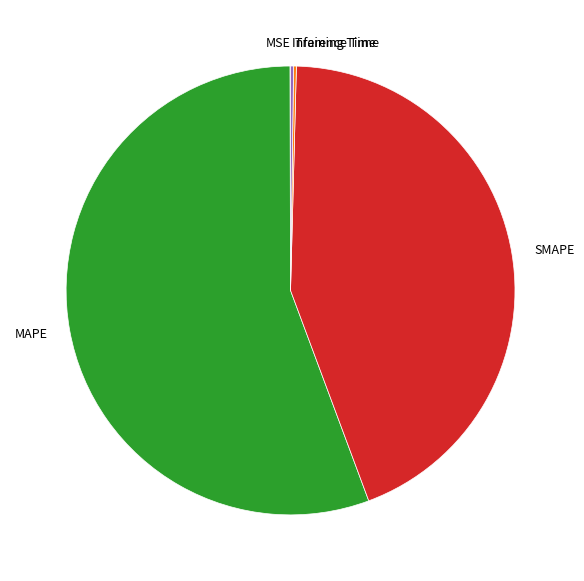

Is there a majority slice in this chart?

Yes